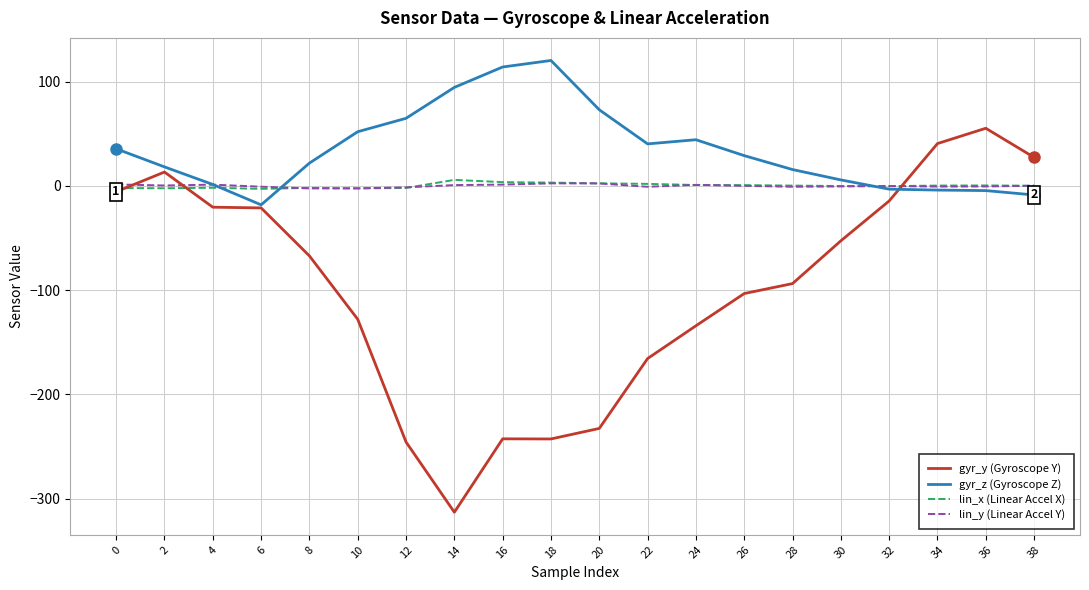

How many lines are shown in the chart?

4